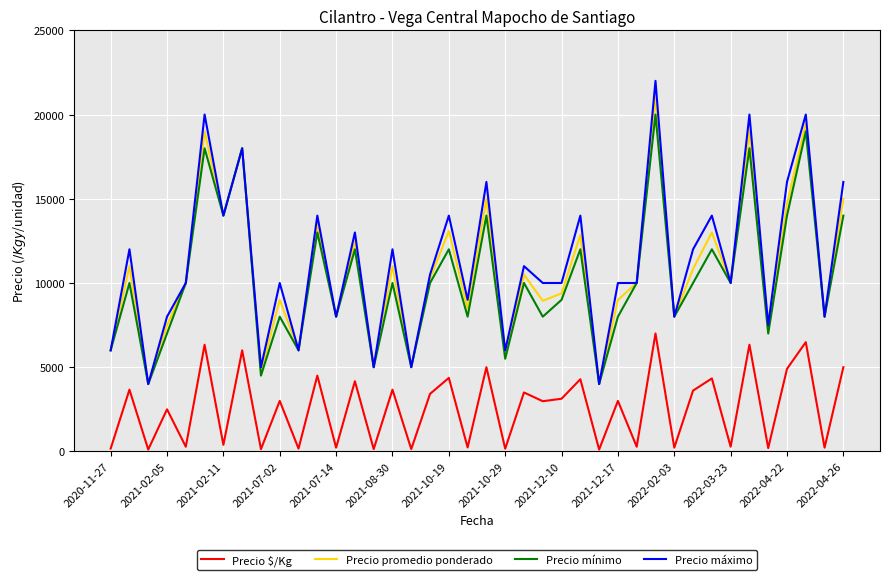

How many values in the Precio máximo series are below 10000?

14